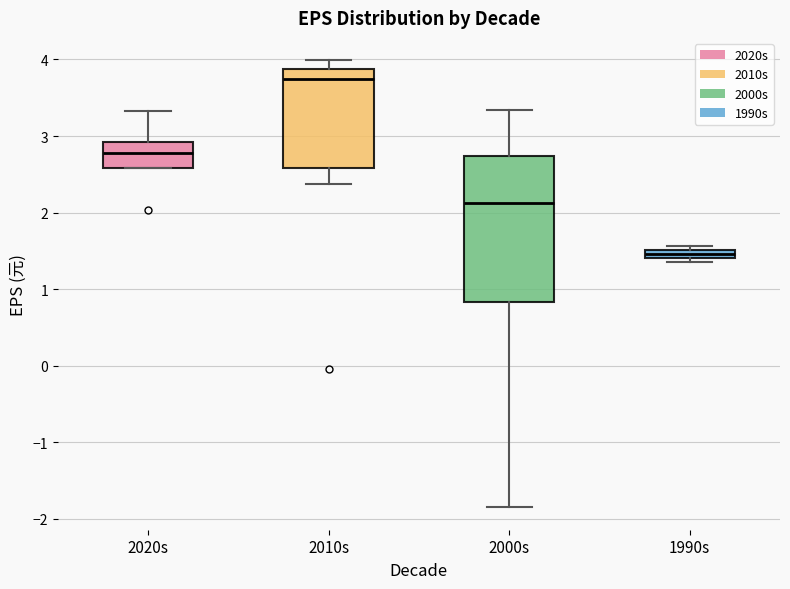

Which box is the tallest, from its lower edge to its upper edge?

2000s